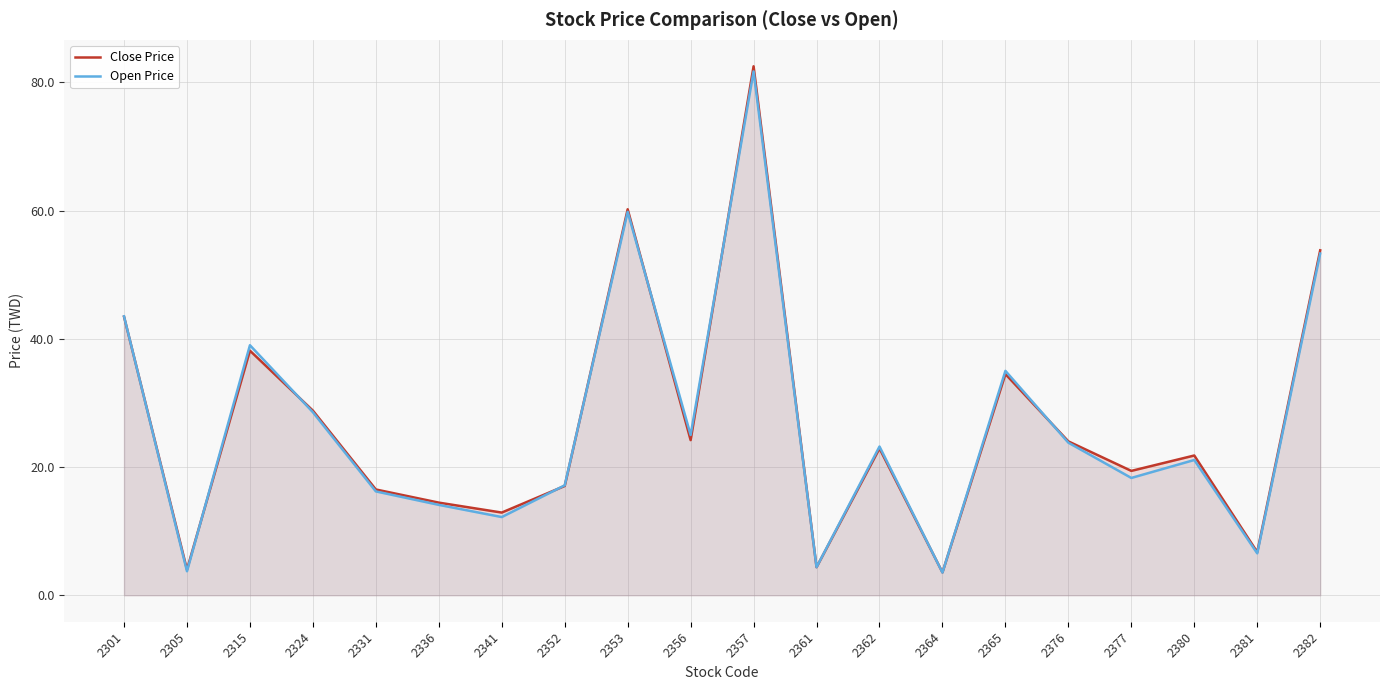

Reading left to right, what are all the values shown in this chart?

Close Price: 2301=43.5	2305=4.0	2315=38.1	2324=28.8	2331=16.5	2336=14.4	2341=12.9	2352=17.1	2353=60.2	2356=24.2	2357=82.5	2361=4.4	2362=22.9	2364=3.6	2365=34.5	2376=24.0	2377=19.4	2380=21.8	2381=6.7	2382=53.8
Open Price: 2301=43.5	2305=3.8	2315=39.0	2324=28.6	2331=16.2	2336=14.1	2341=12.2	2352=17.1	2353=59.8	2356=25.0	2357=81.7	2361=4.4	2362=23.2	2364=3.5	2365=35.0	2376=23.8	2377=18.3	2380=21.1	2381=6.5	2382=53.3